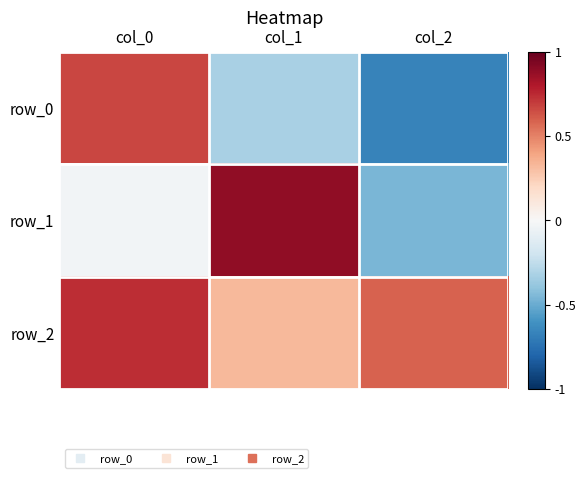

How many series are shown in this chart?

3